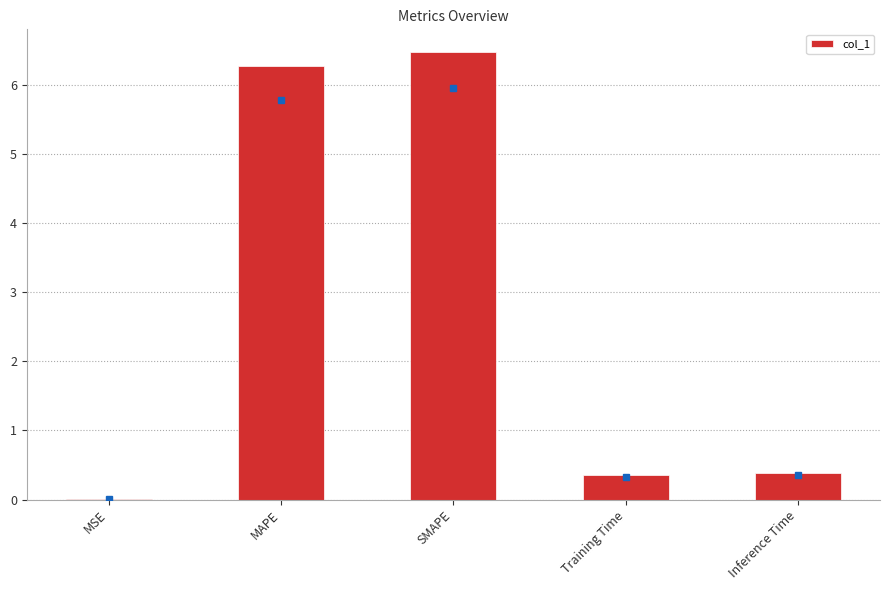

What is the greatest value displayed?

6.5